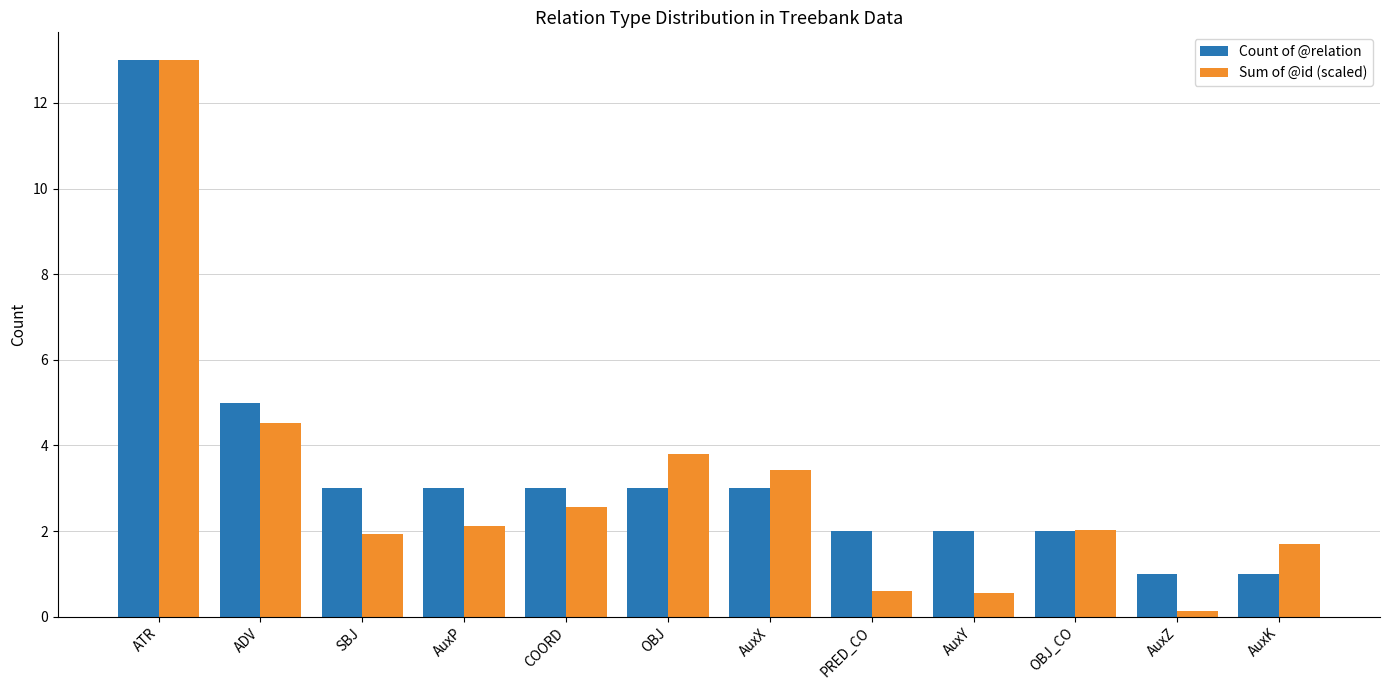

The value of Count of @relation at COORD is 5.2. True or false?

False